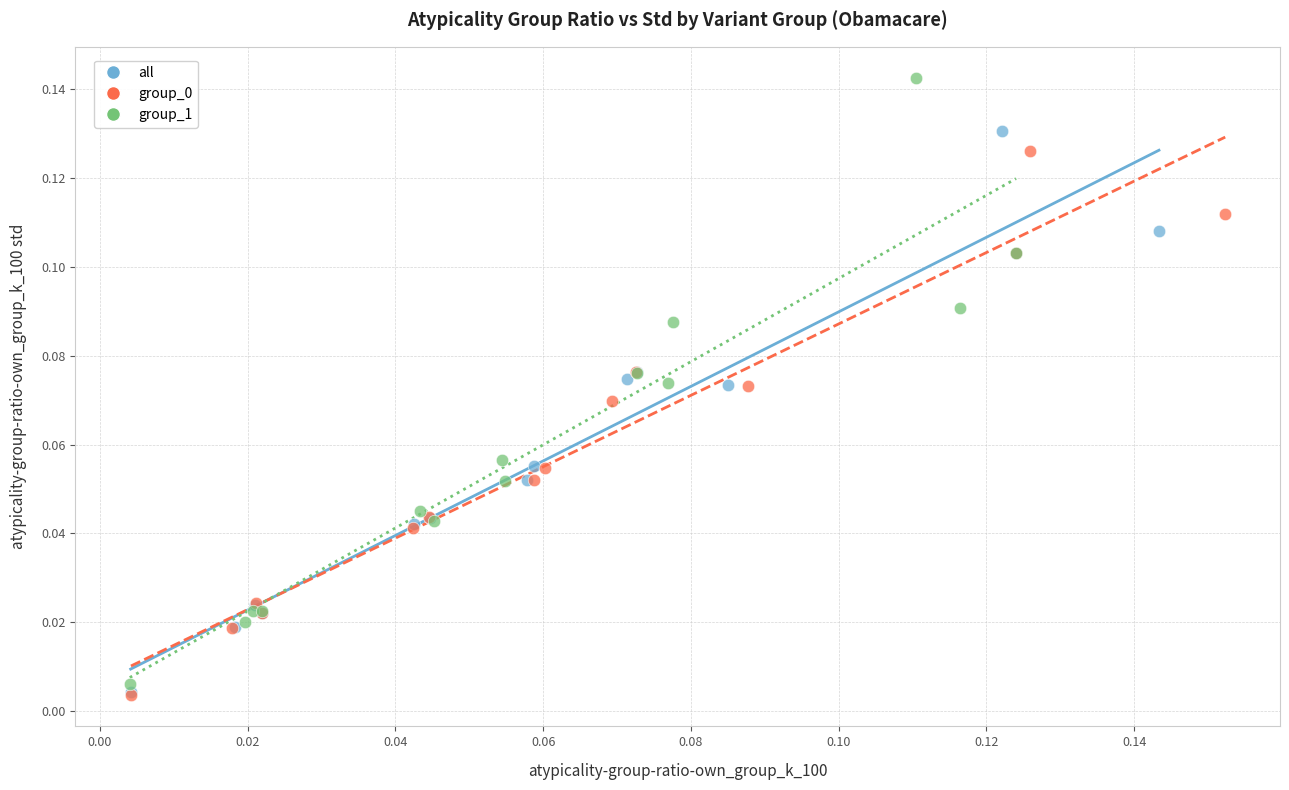

Which series contains the highest Y value?

group_1